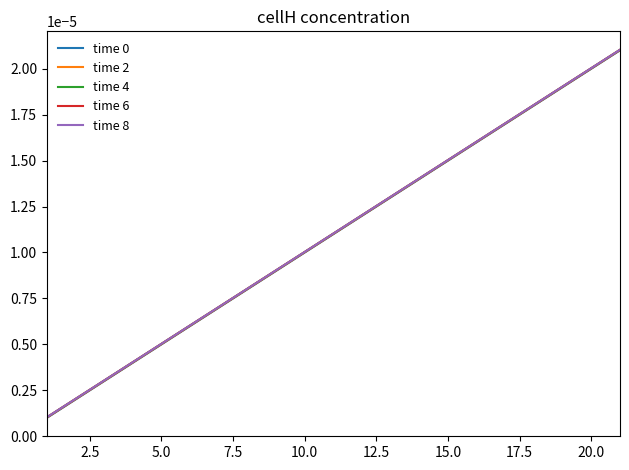

Is the value of time 4 at 5.0 greater than the value of time 2 at 15.0?

No